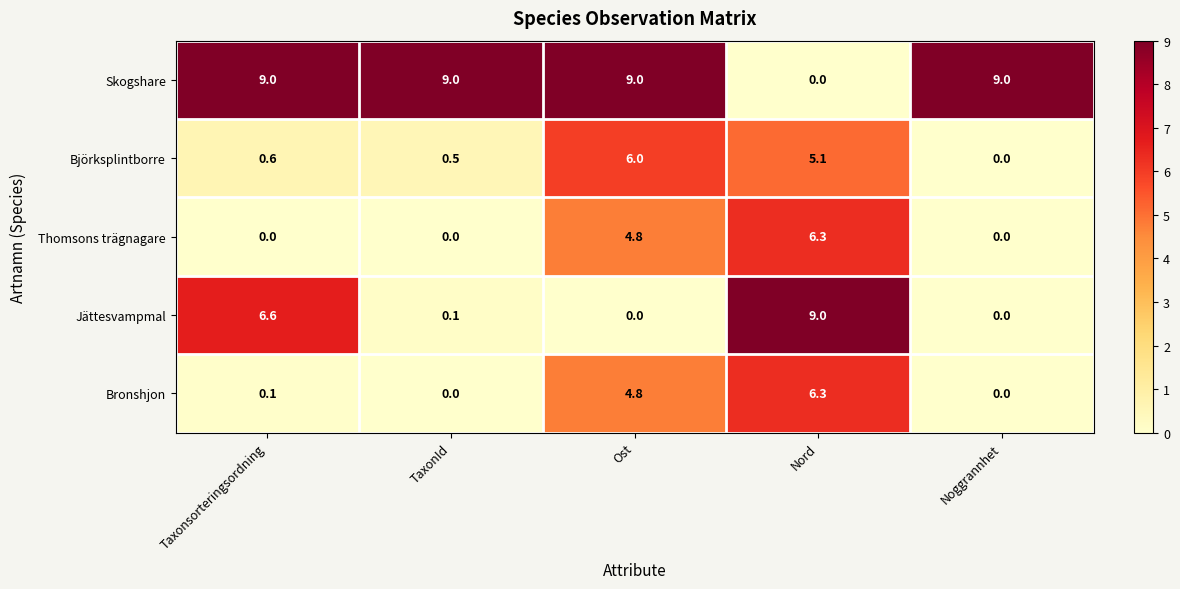

What is the difference between the Bronshjon values at Ost and Nord?

1.5